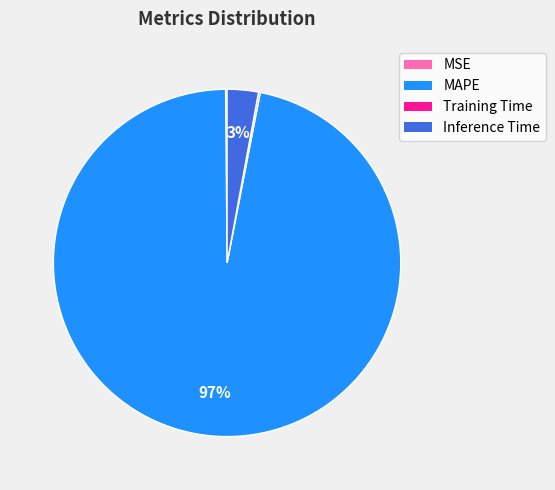

Which category accounts for the majority?

MAPE